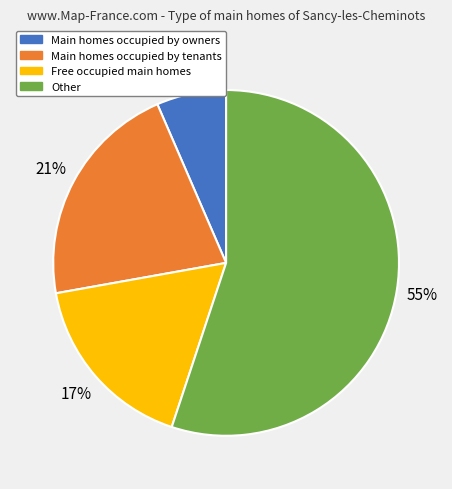

How many slices are in this pie chart?

4